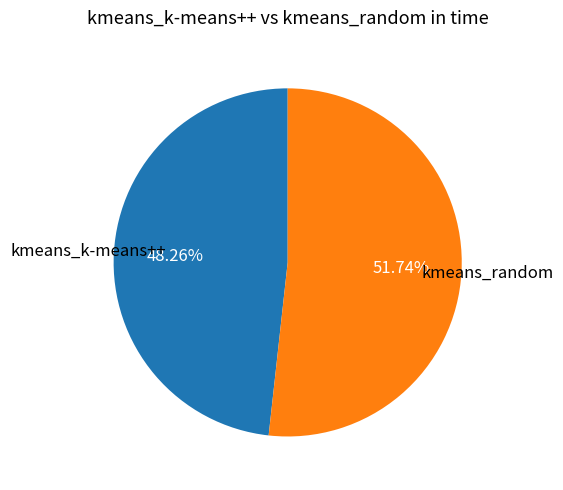

Combined, do kmeans_k-means++ and kmeans_random account for over 50%?

Yes